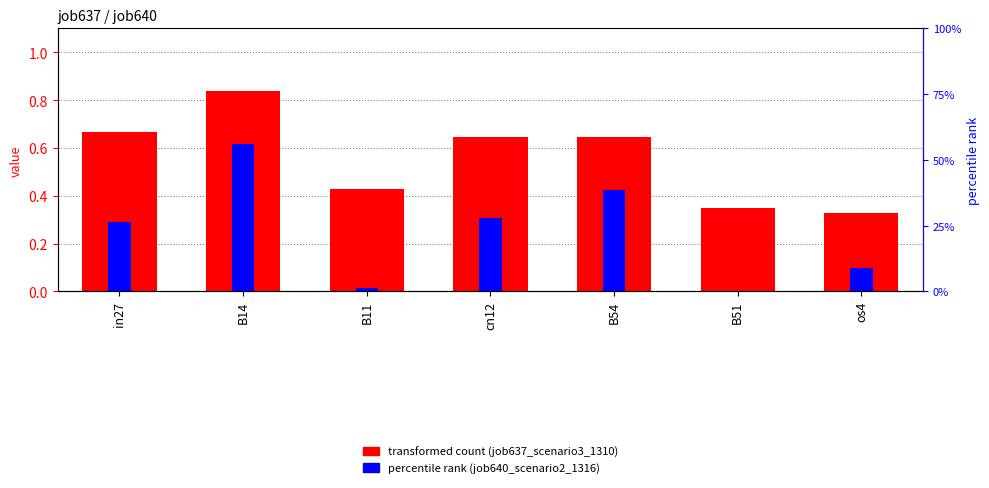

The value of job640_scenario2_1316 at B14 is 0.6. True or false?

True